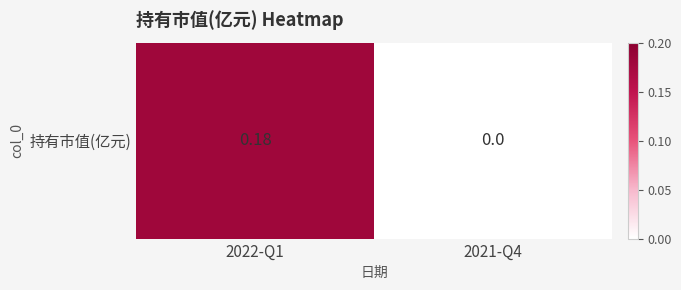

Which category has the lowest value across all series?

2021-Q4